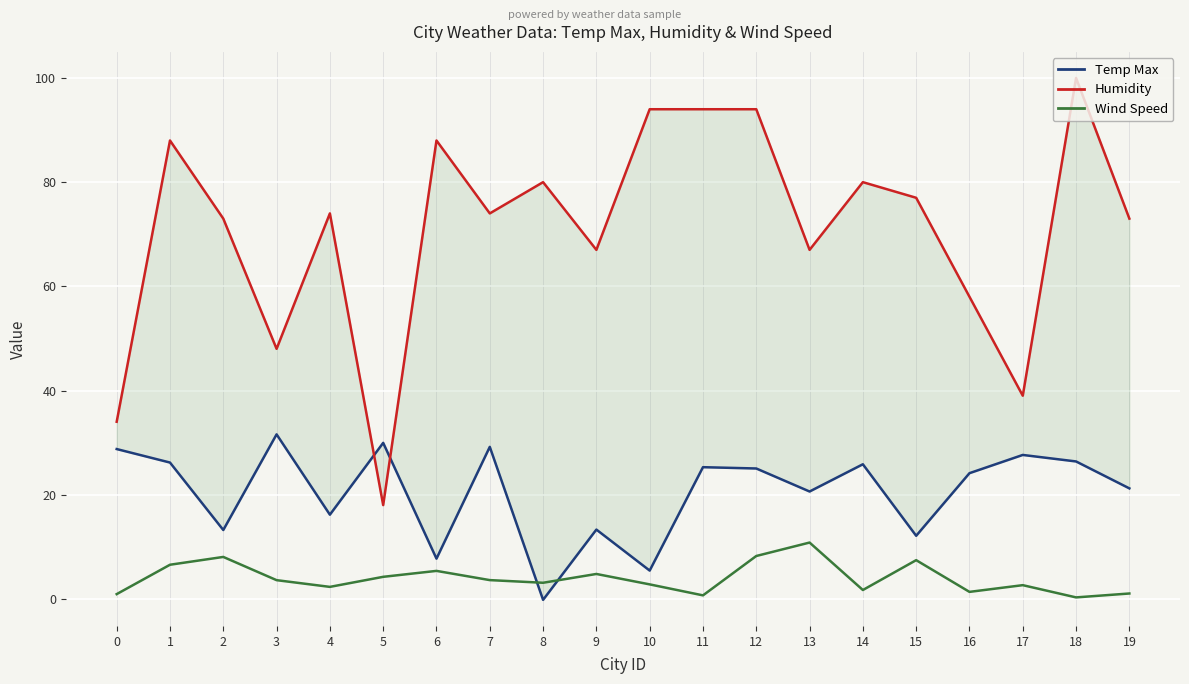

At which category does Wind Speed reach its first local peak?

2